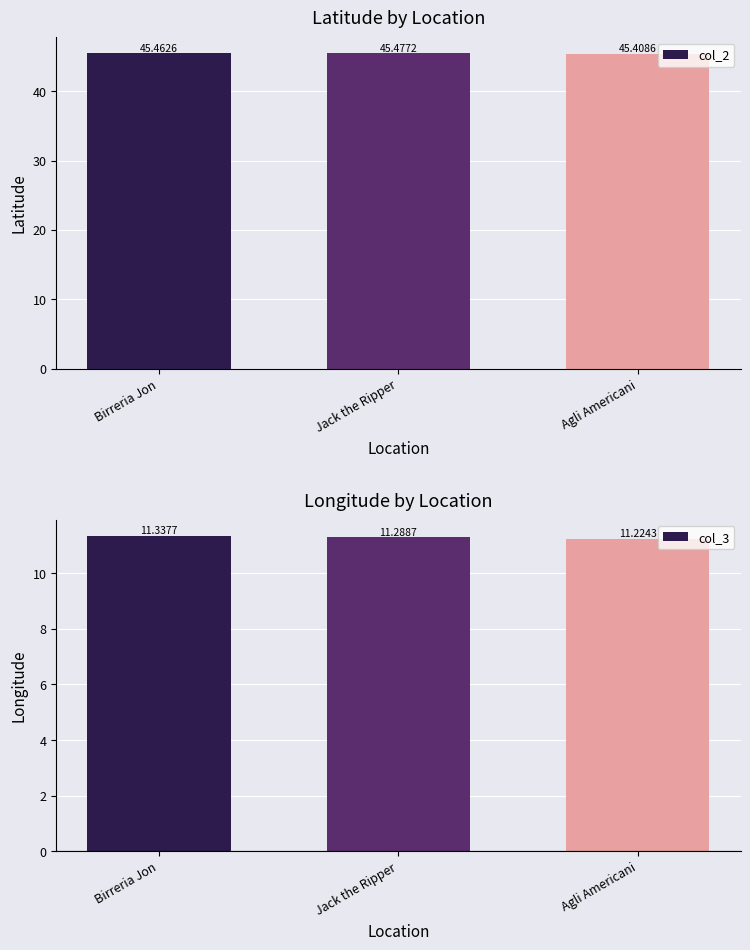

Are the bars grouped side by side (vs. stacked)?

Yes